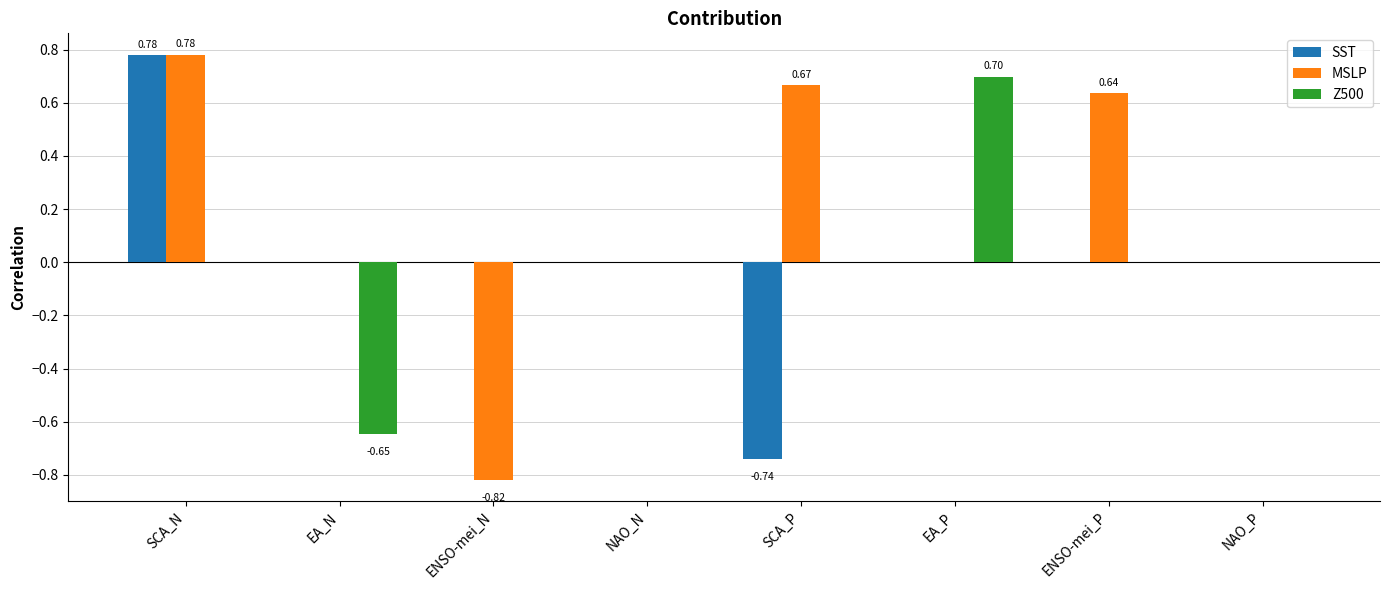

How many categories are shown in the chart?

8